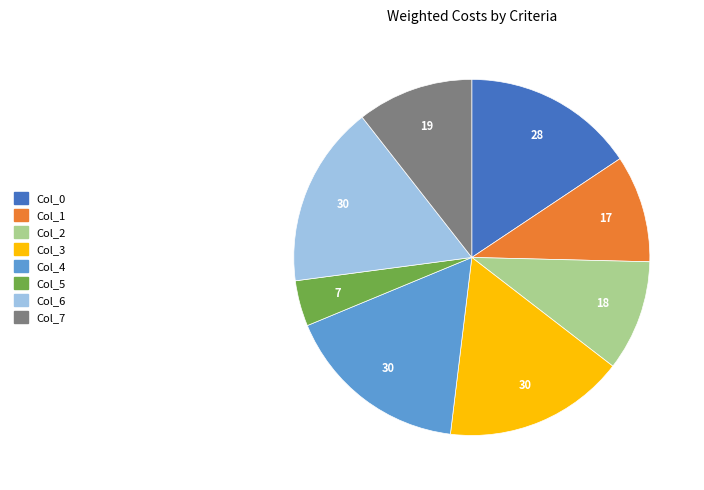

Combined, do Col_7 and Col_0 account for over 50%?

No